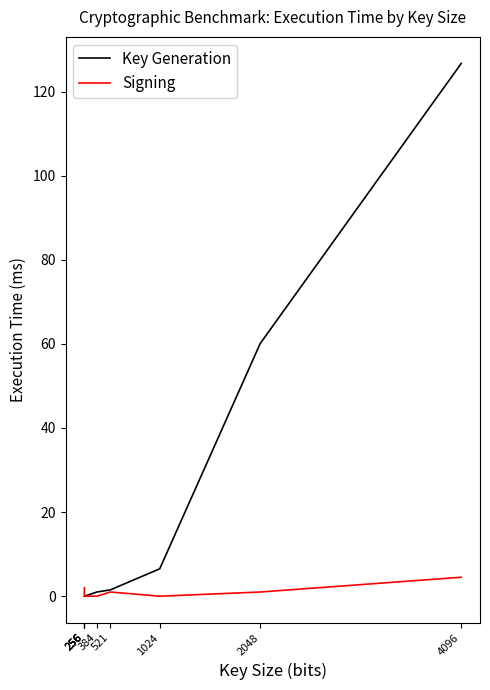

Is it true that Signing equals 0.0 at 256?

True